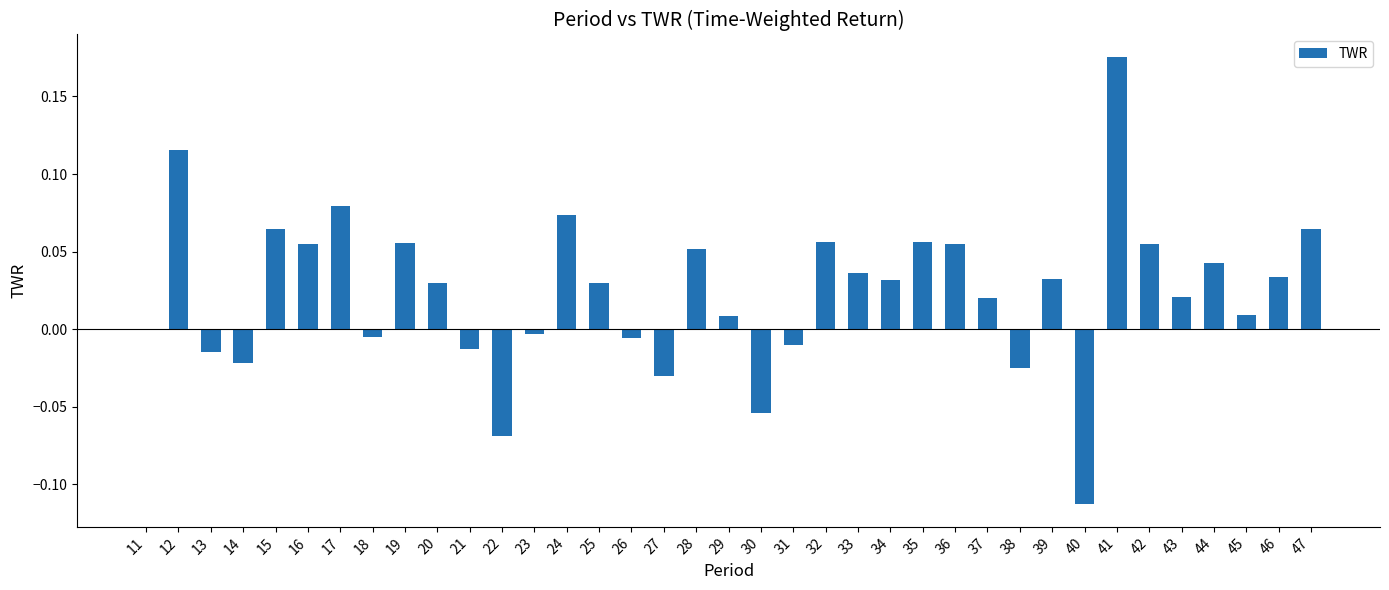

What is the change in value from 22 to 31?

+0.1